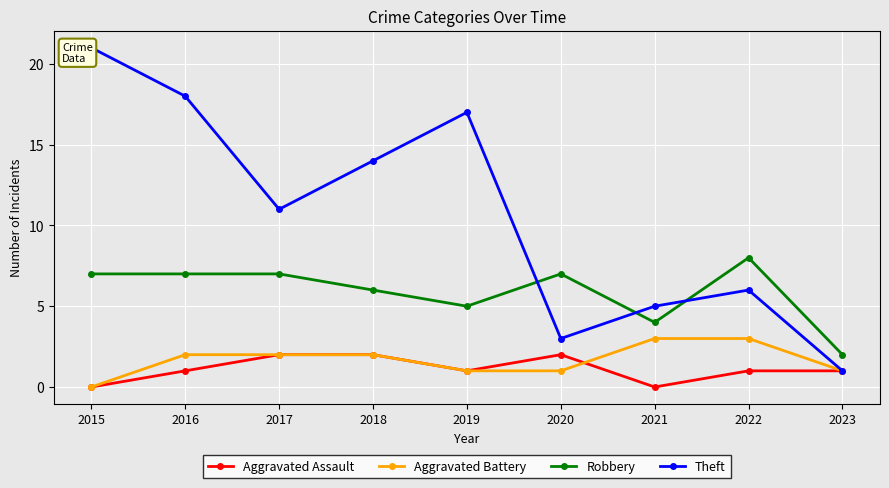

Which category has the lowest value across all series?

2015